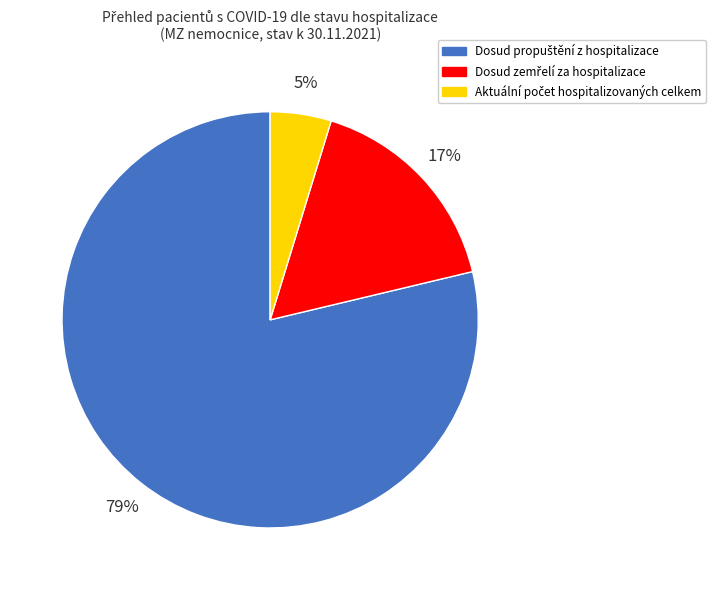

Count the number of slices in the pie.

3